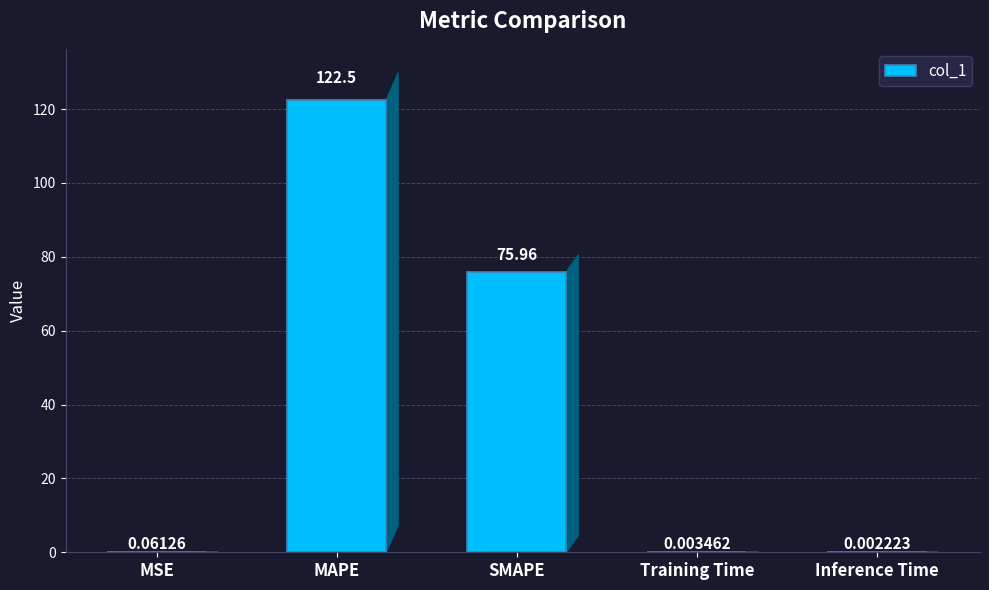

Between Training Time and MAPE, which is larger?

MAPE